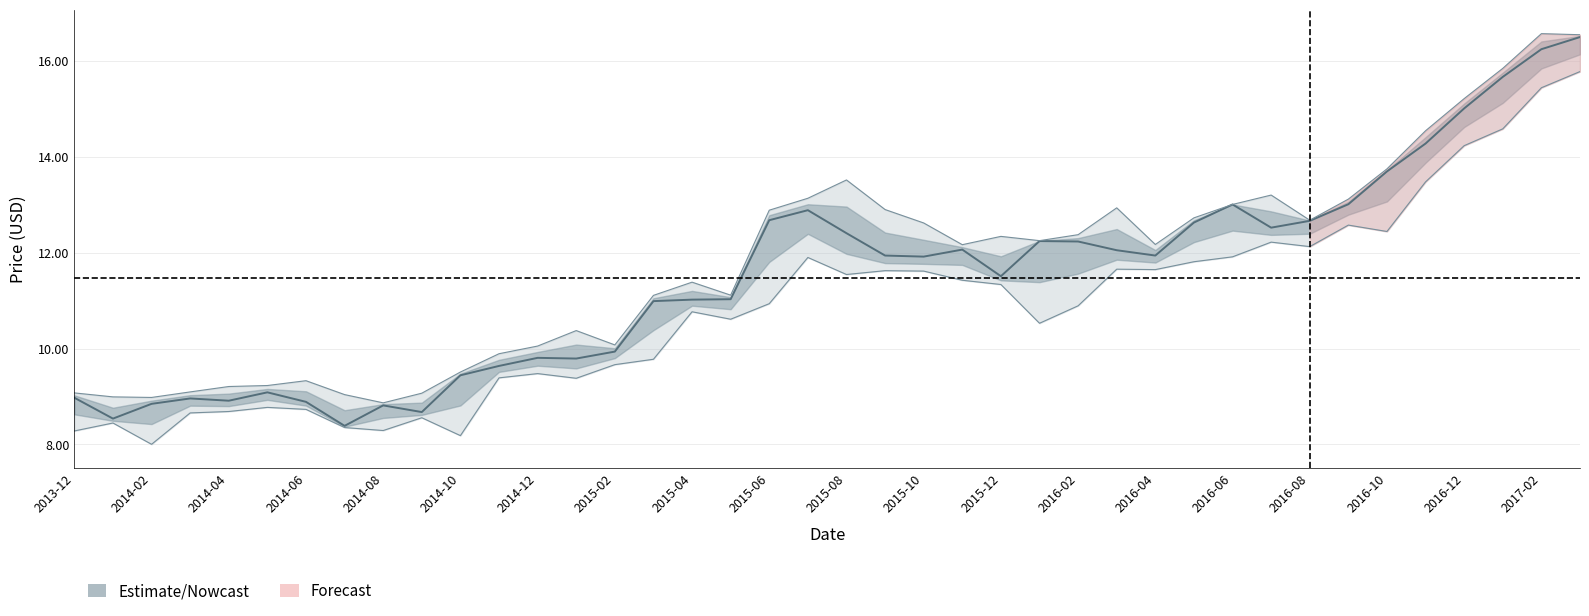

Reading left to right, list all the values displayed in this chart.

9.0	8.5	8.8	9.0	8.9	9.1	8.9	8.4	8.8	8.7	9.4	9.6	9.8	9.8	9.9	11.0	11.0	11.0	12.7	12.9	12.4	11.9	11.9	12.1	11.5	12.2	12.2	12.1	11.9	12.6	13.0	12.5	12.7	13.0	13.7	14.3	15.0	15.7	16.2	16.5